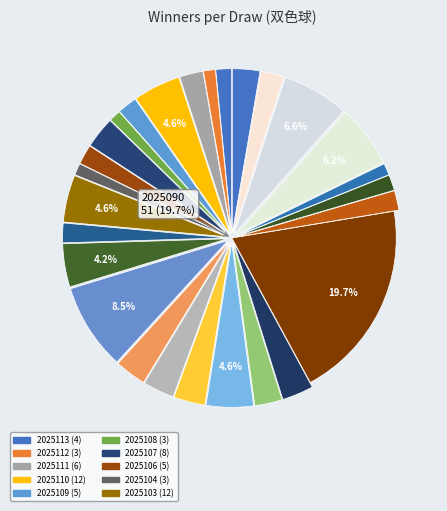

To the nearest percent, what is the combined percentage of 2025095 and 2025102?

5%